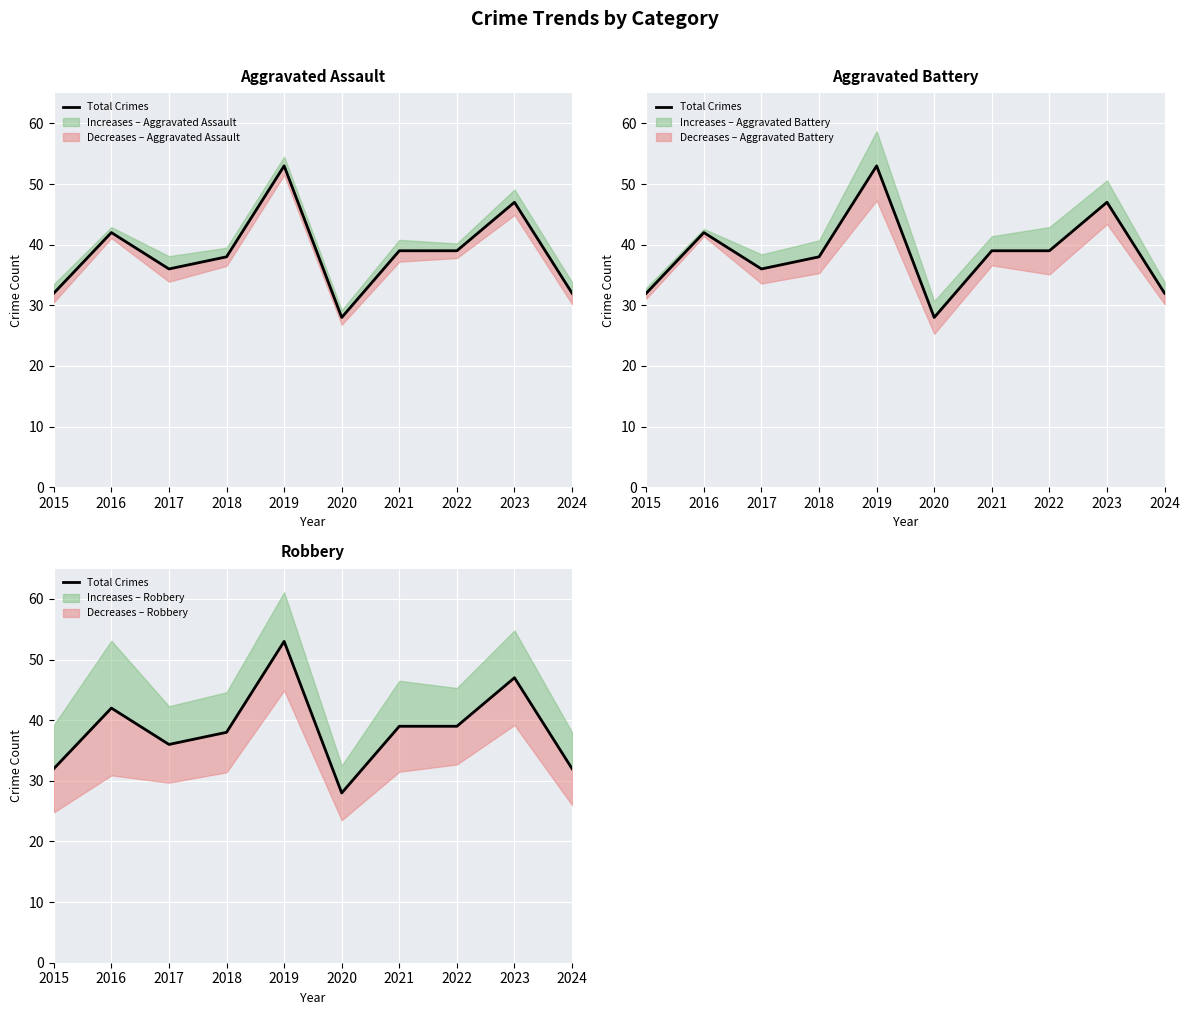

What is the change in value from 2016 to 2022?

-3